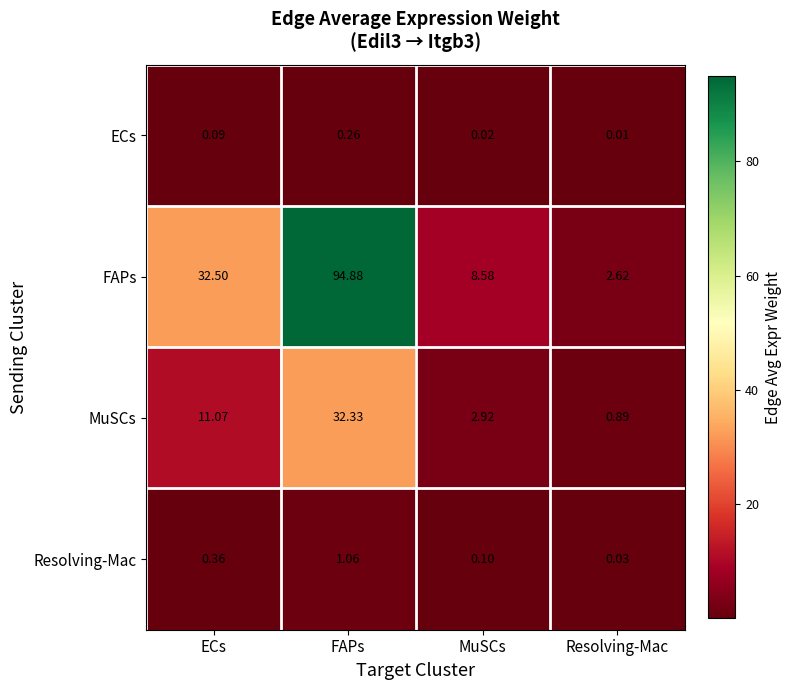

List the labels in order of FAPs value, smallest first.

Resolving-Mac, MuSCs, ECs, FAPs